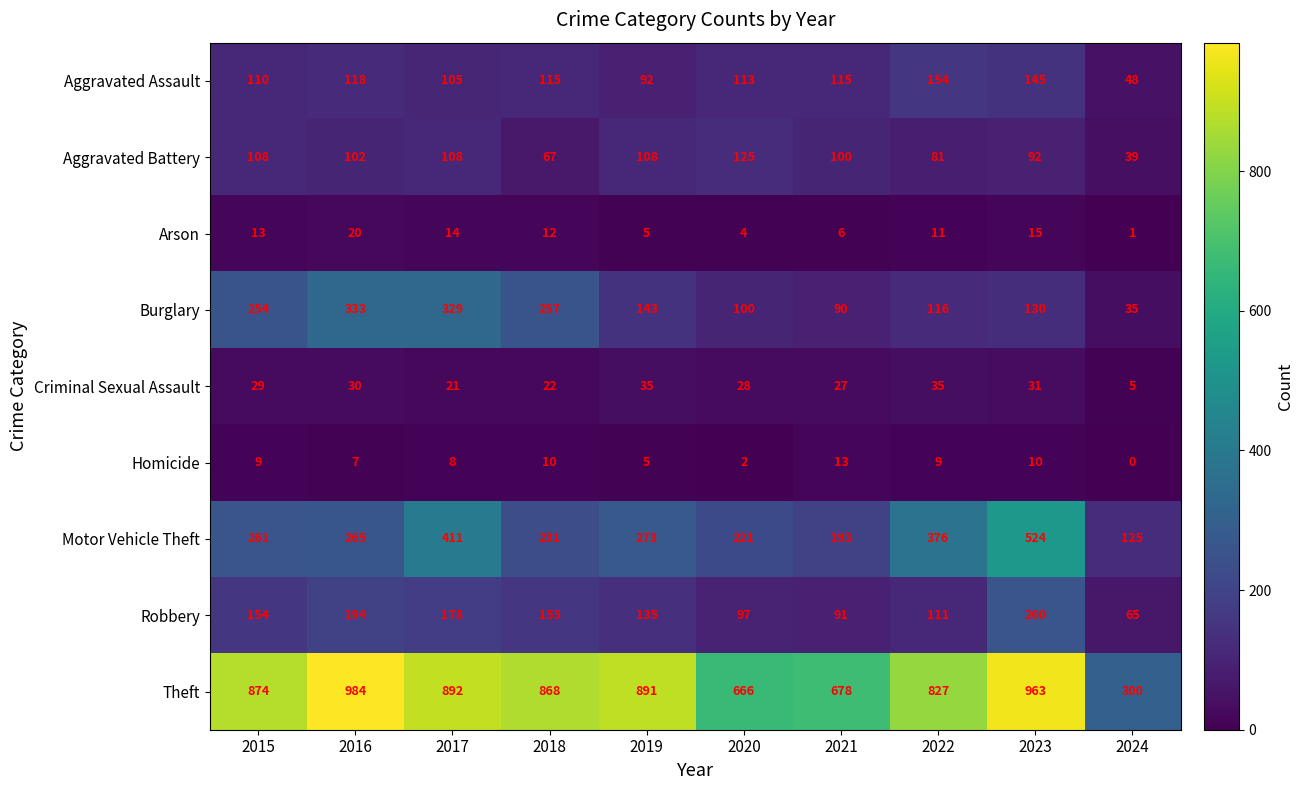

What is the total value across all series at 2019?

1687